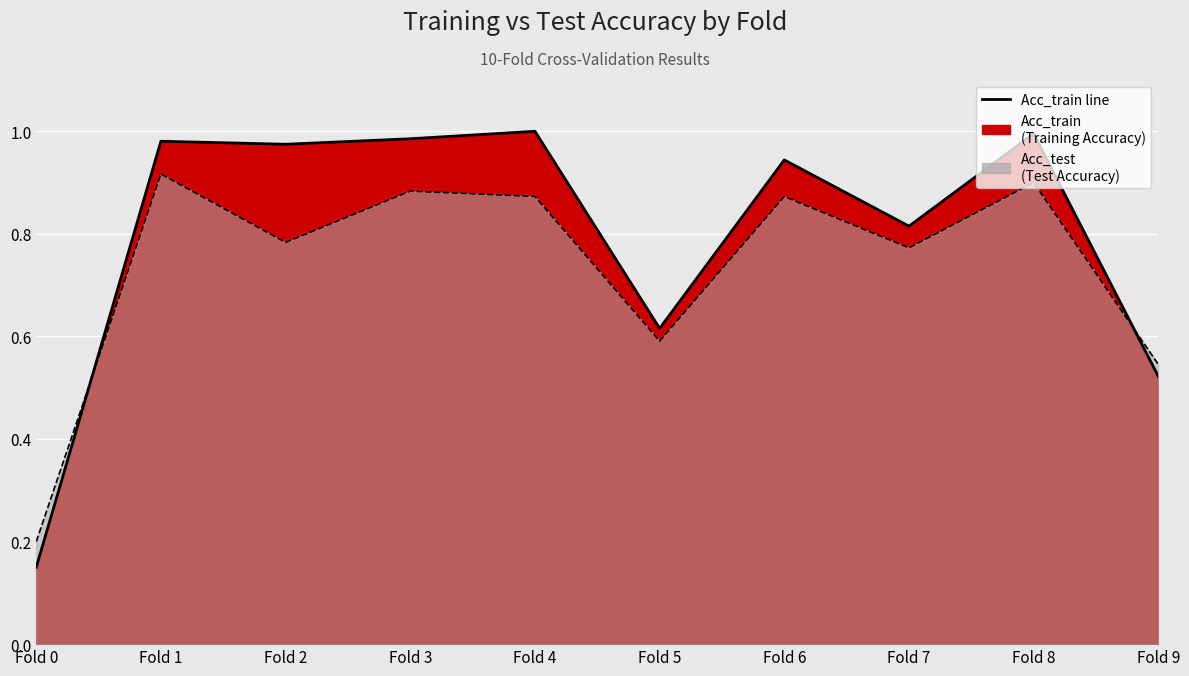

How many times do Acc_test and Acc_train cross each other?

2